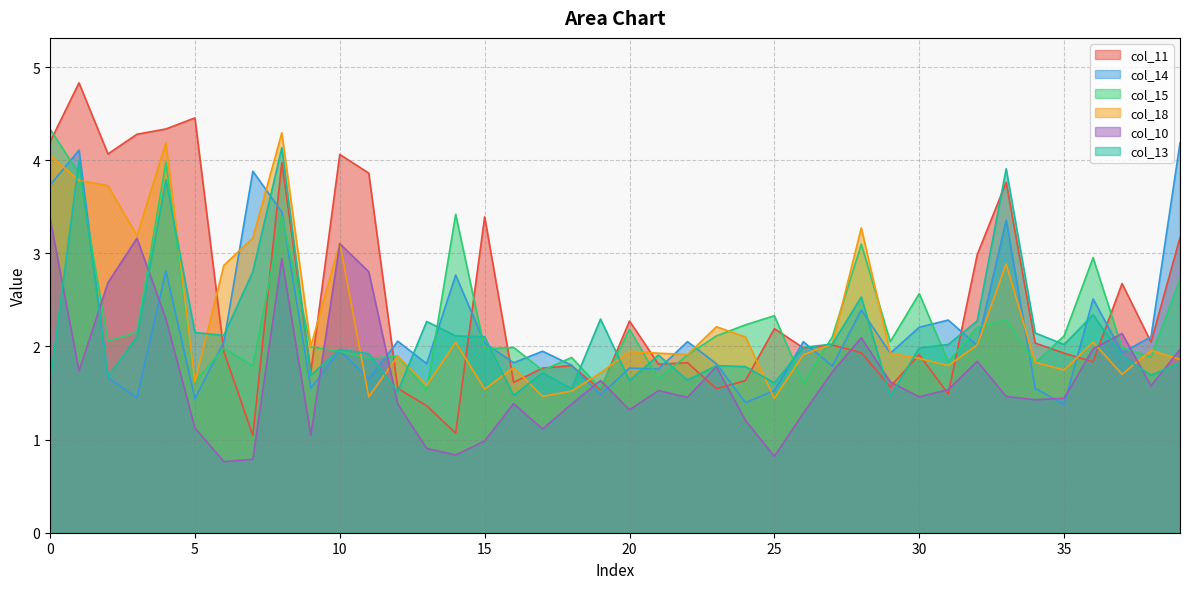

True or false: col_10 has more than 0 points higher than both neighbors.

True